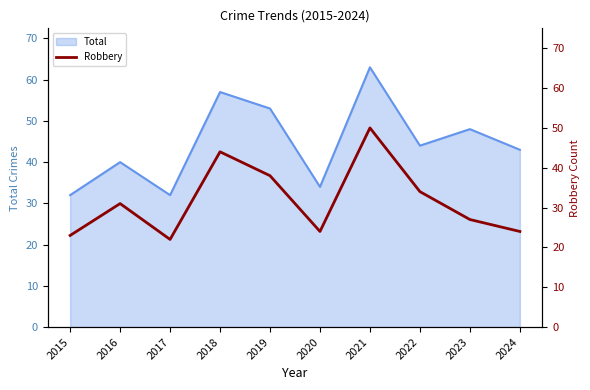

How many points are higher than both their immediate neighbors (excluding endpoints)?

3